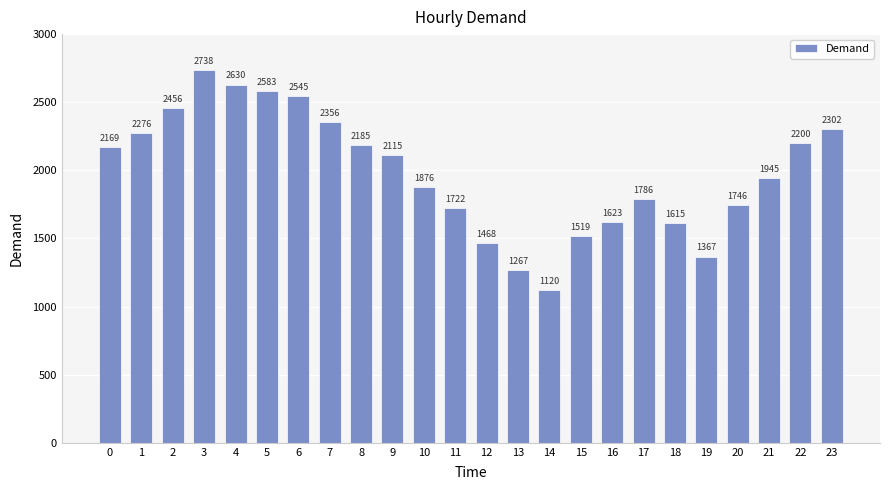

List the labels in order of value, largest first.

3, 4, 5, 6, 2, 7, 23, 1, 22, 8, 0, 9, 21, 10, 17, 20, 11, 16, 18, 15, 12, 19, 13, 14